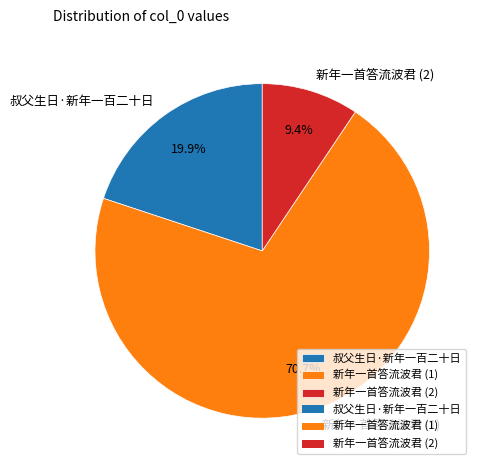

What is the total percentage of 新年一首答流波君 (1) and 叔父生日·新年一百二十日?

90.6%